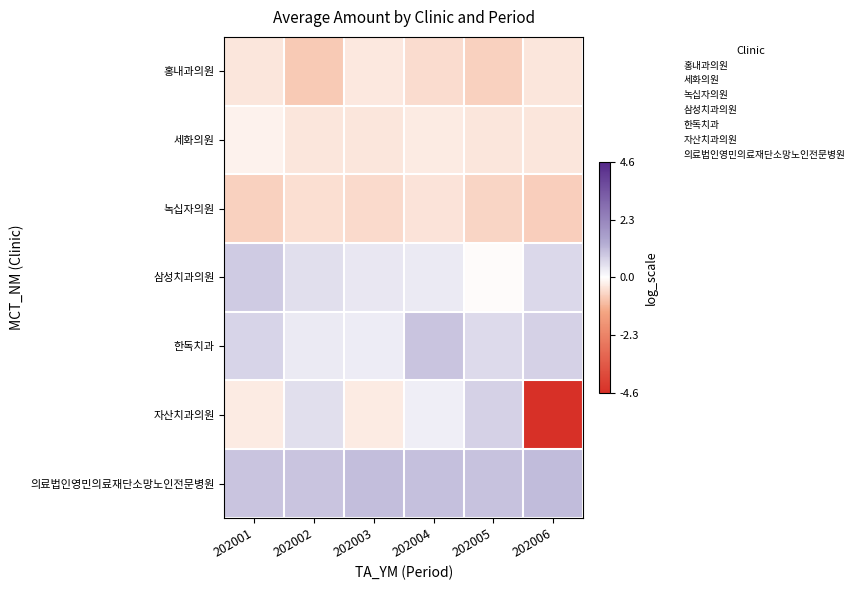

How many data points does each series have?

6